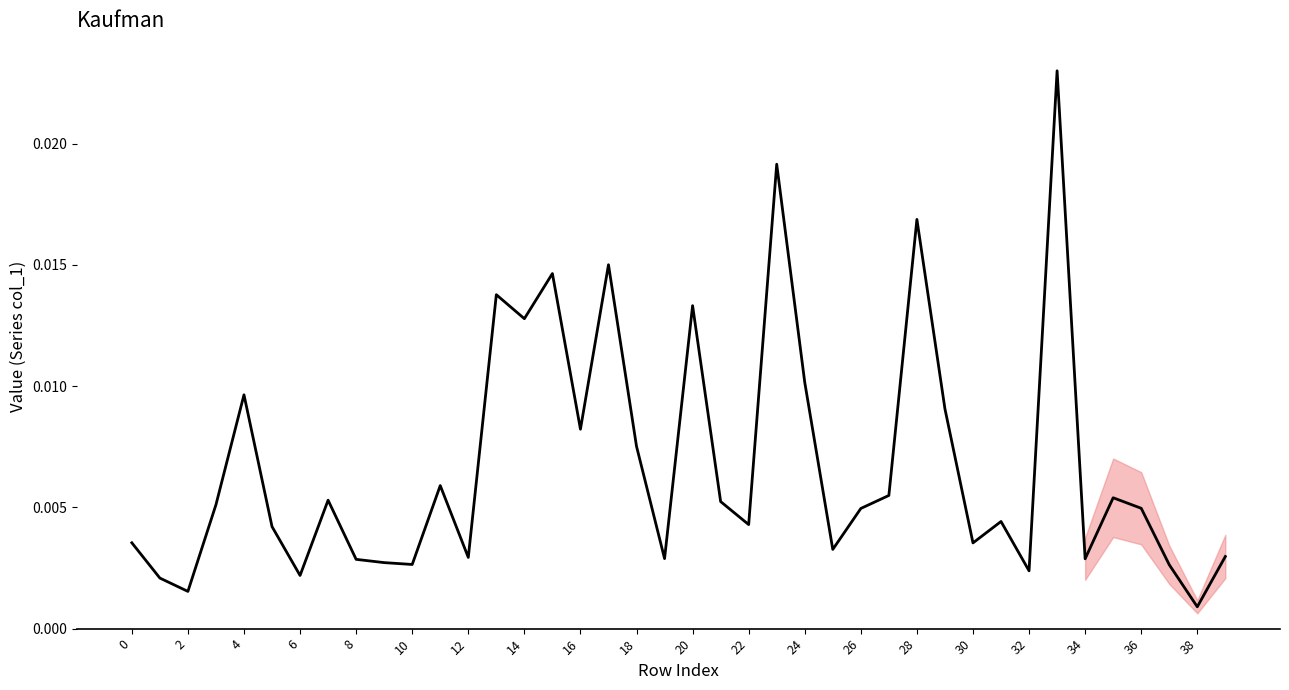

Which label corresponds to the smallest value in the chart?

38